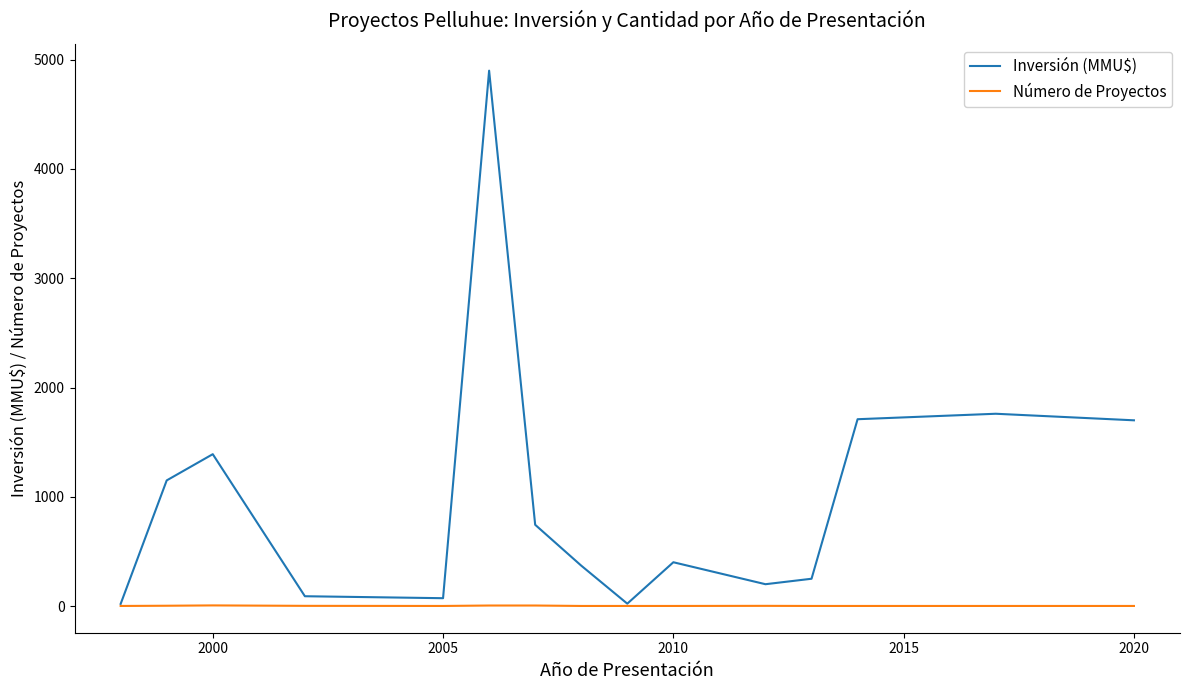

What is the maximum value shown in the chart?

4900